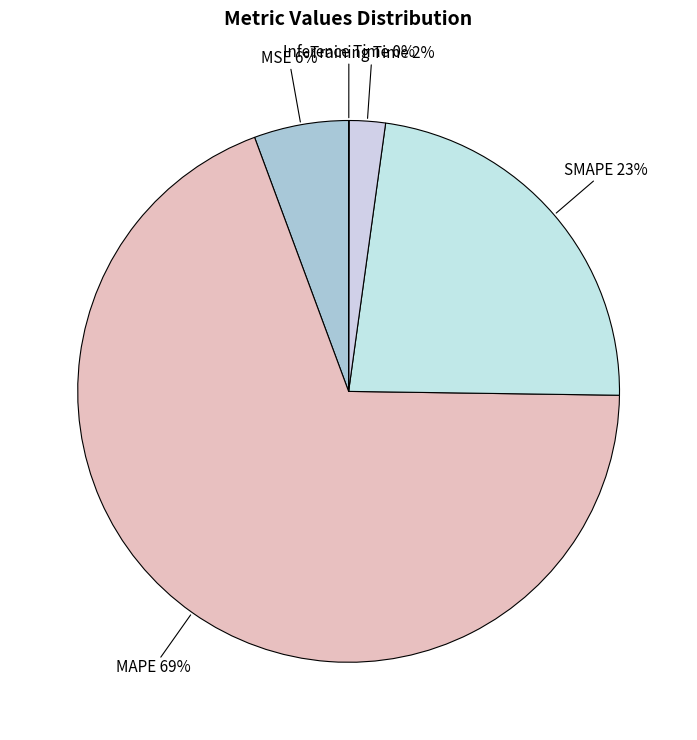

The Training Time slice represents 2% of the pie. True or false?

True